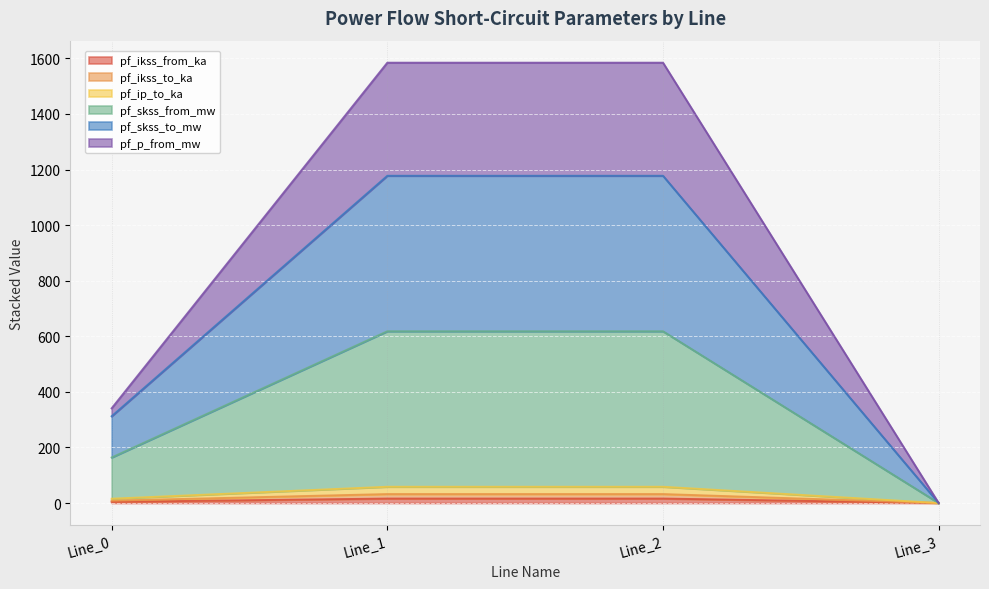

Which label corresponds to the largest value in the chart?

Line_1